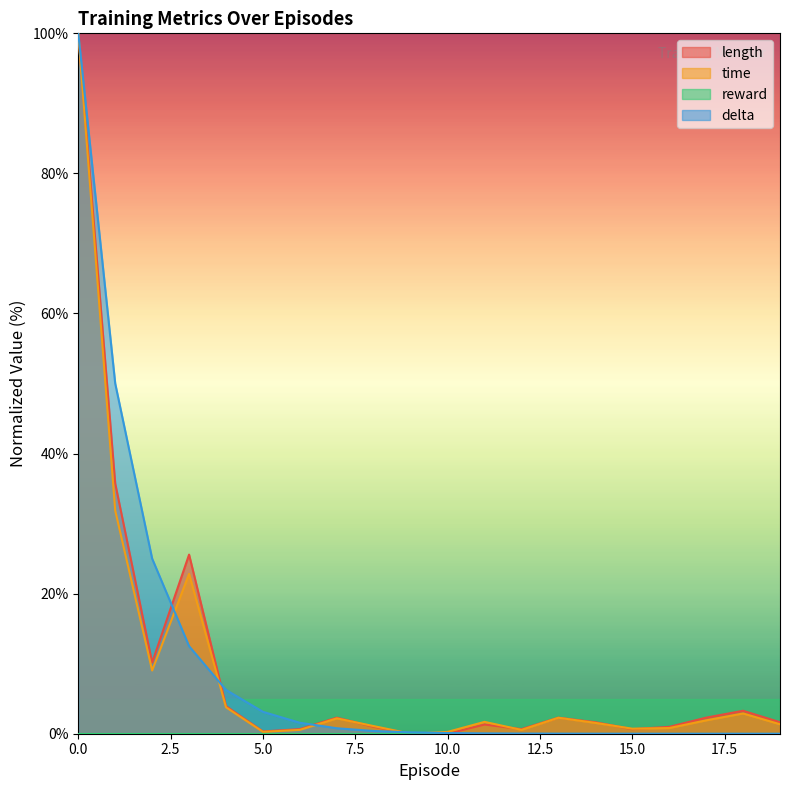

What is the maximum value shown in the chart?

100.0